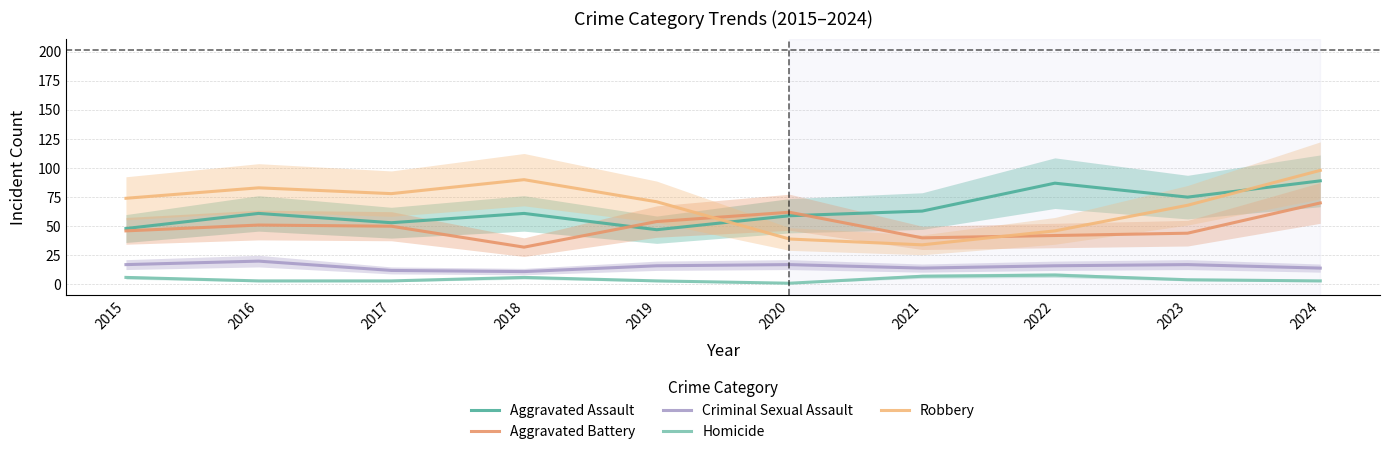

What is the value of the Aggravated Assault point at the 8th from the left?

87